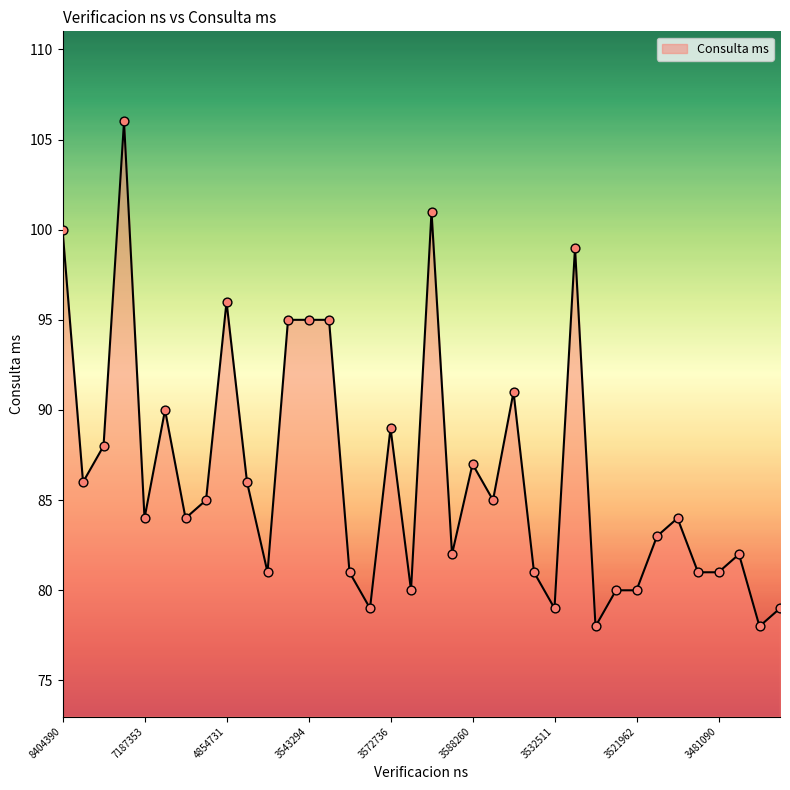

What is the smallest value displayed?

78